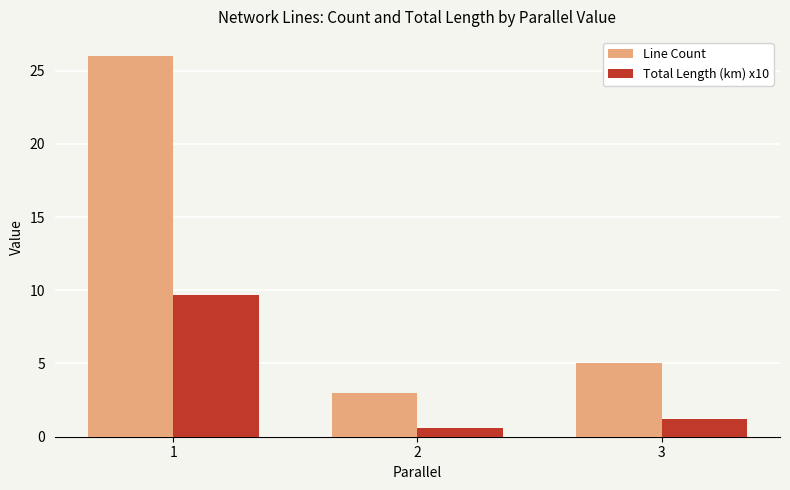

How many data points does each series have?

3